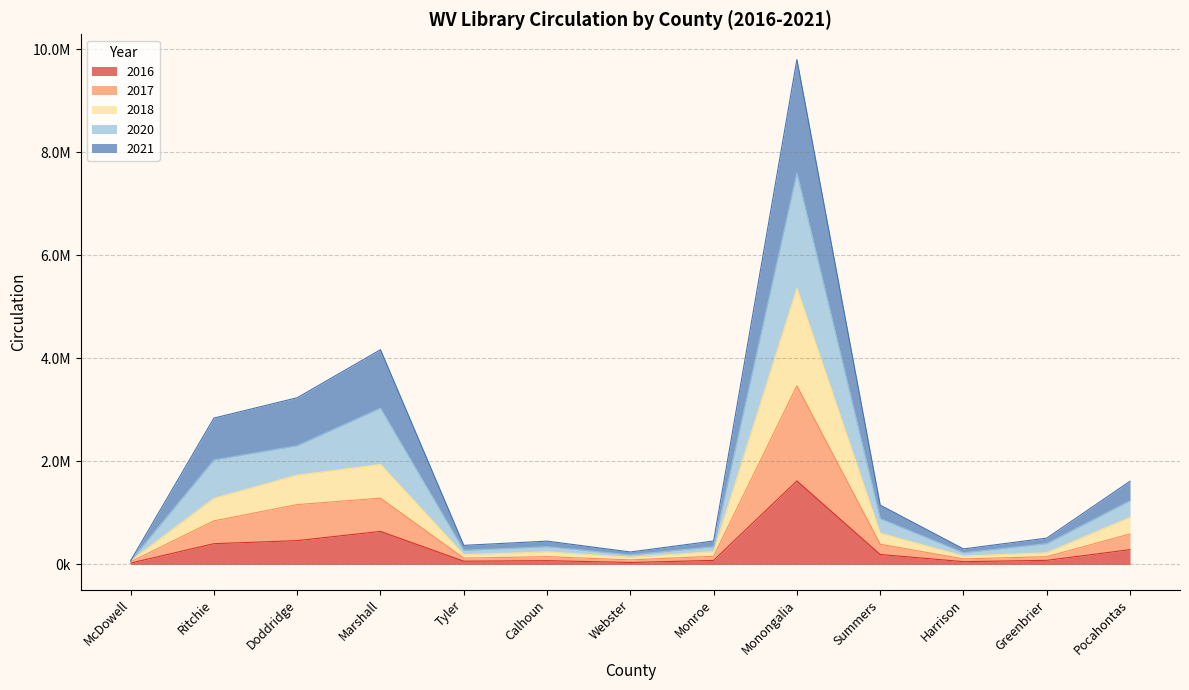

True or false: 2017 has a value of 3469795 at Monongalia.

True